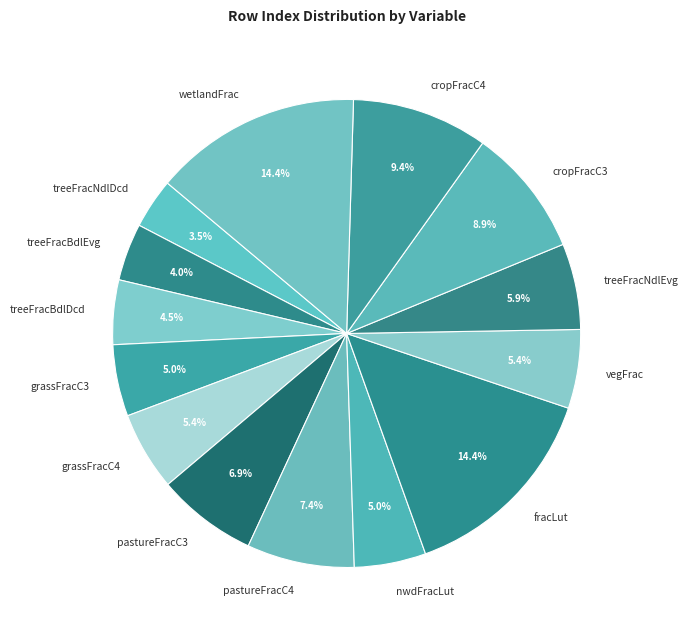

Is vegFrac the majority of the pie?

No